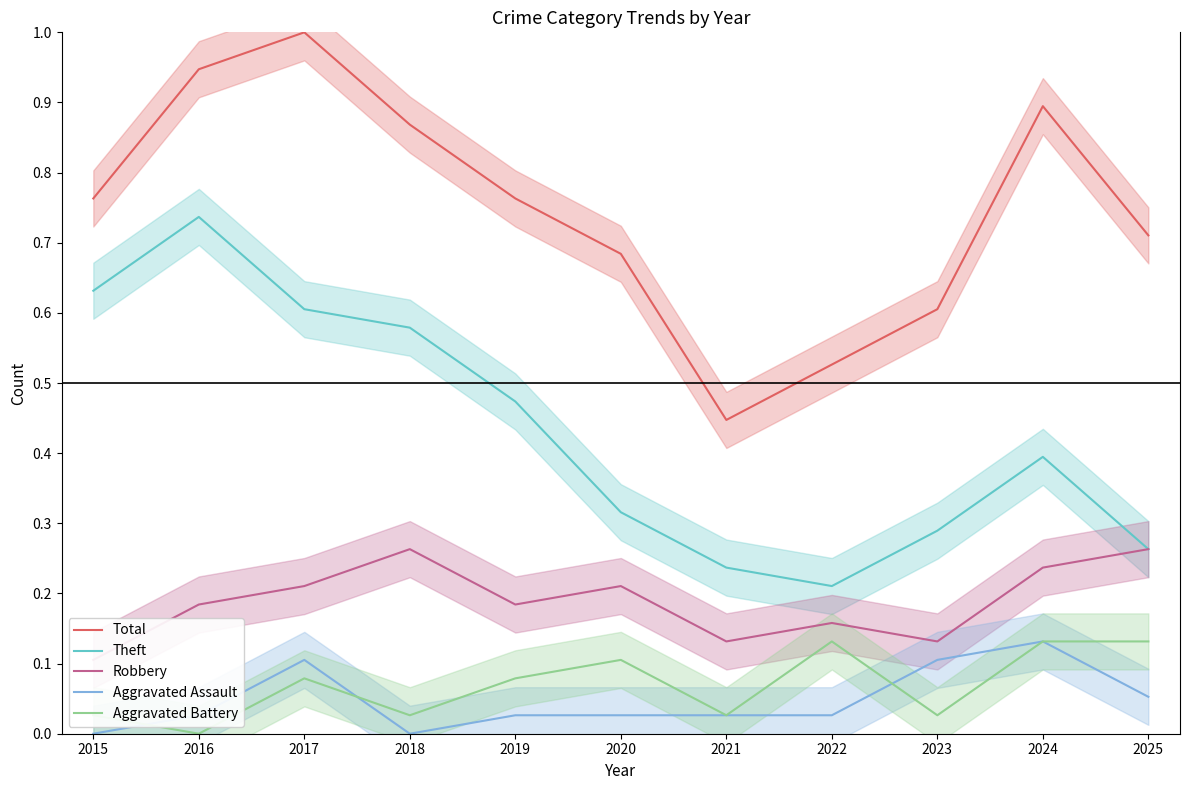

Reading left to right, what are all the values shown in this chart?

Total: 0.8	0.9	1.0	0.9	0.8	0.7	0.4	0.5	0.6	0.9	0.7
Theft: 0.6	0.7	0.6	0.6	0.5	0.3	0.2	0.2	0.3	0.4	0.3
Robbery: 0.1	0.2	0.2	0.3	0.2	0.2	0.1	0.2	0.1	0.2	0.3
Aggravated Assault: 0.0	0.0	0.1	0.0	0.0	0.0	0.0	0.0	0.1	0.1	0.1
Aggravated Battery: 0.0	0.0	0.1	0.0	0.1	0.1	0.0	0.1	0.0	0.1	0.1